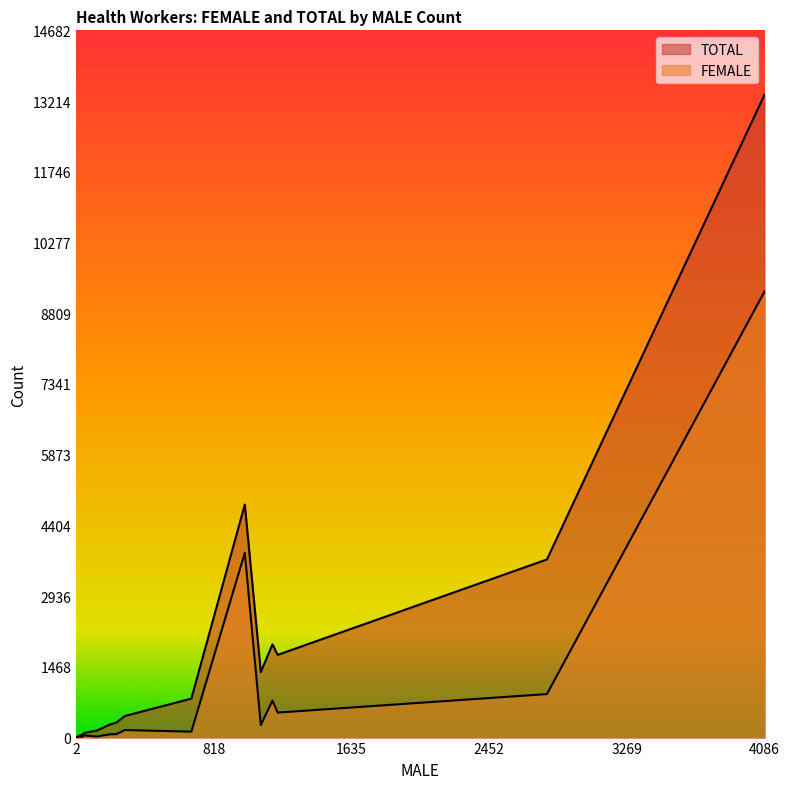

True or false: FEMALE and TOTAL intersect in this chart.

False